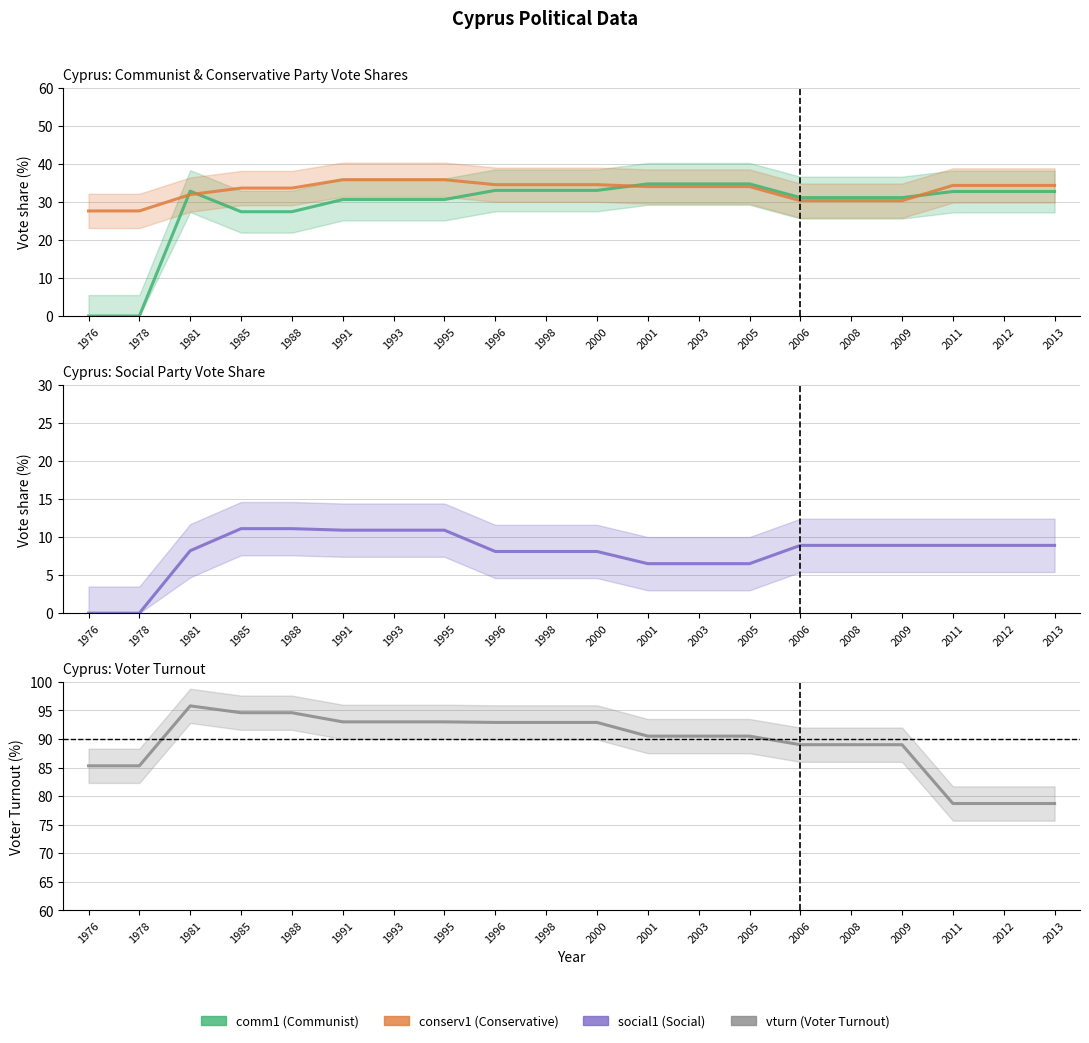

Which category has the highest value in the social1 series?

1985